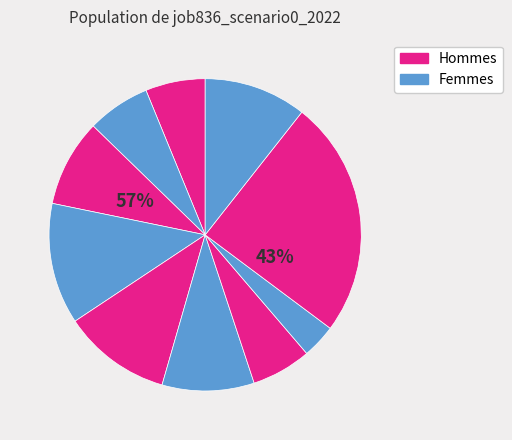

To the nearest percent, what is the difference between the largest and smallest slice percentages?

21%